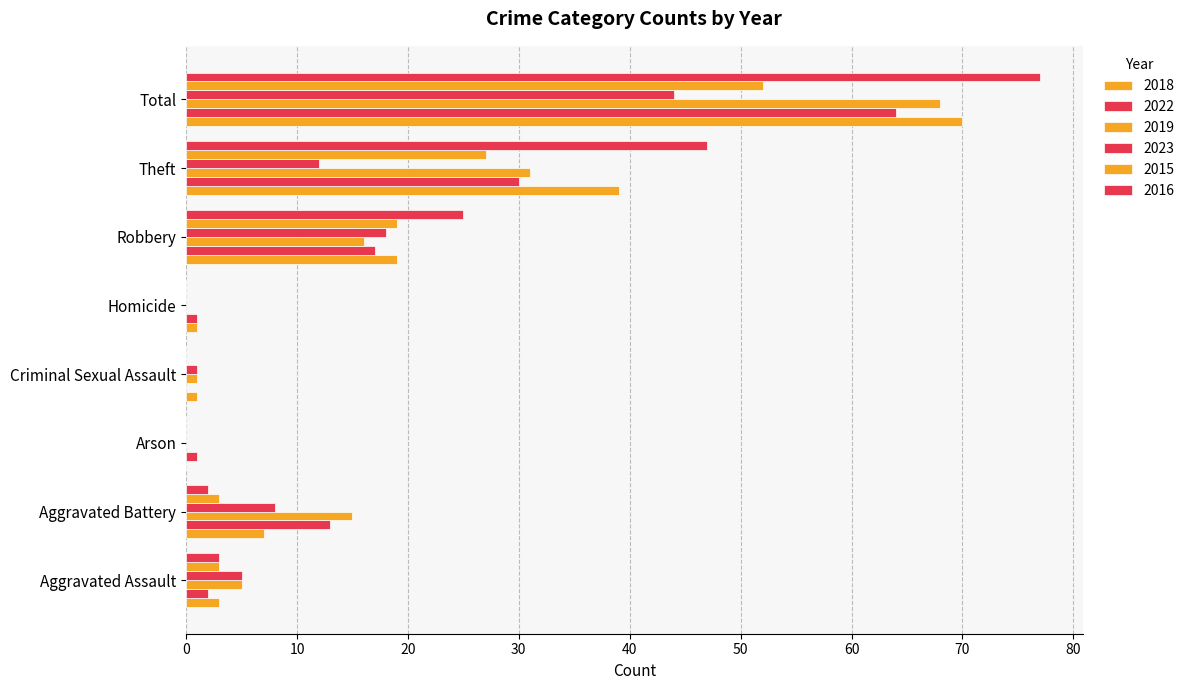

Which series has the widest spread of values?

2016